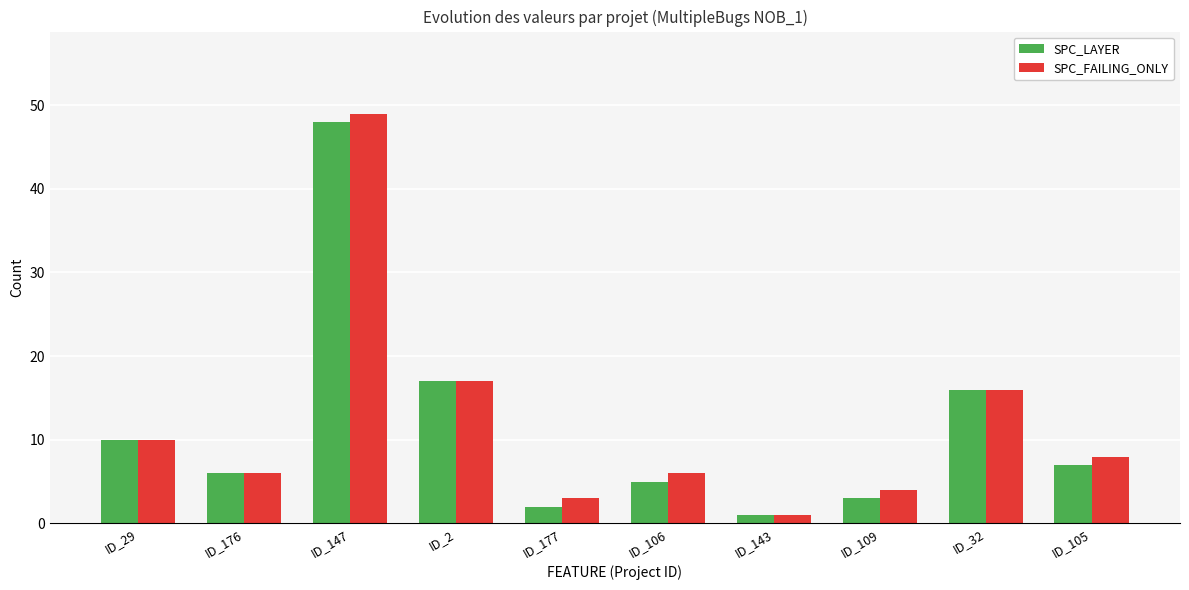

At which category does the chart reach its minimum across all series?

ID_143